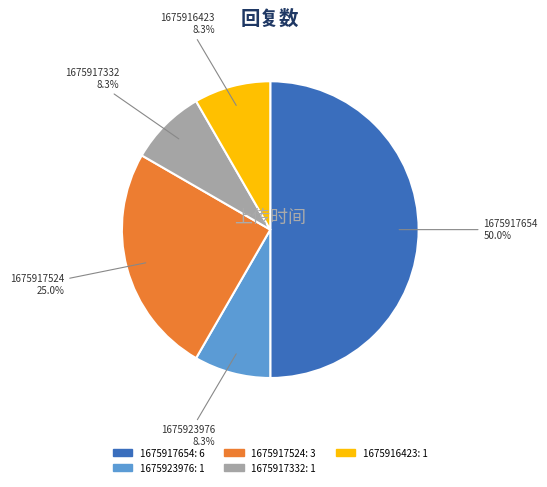

Which slice is the largest?

1675917654